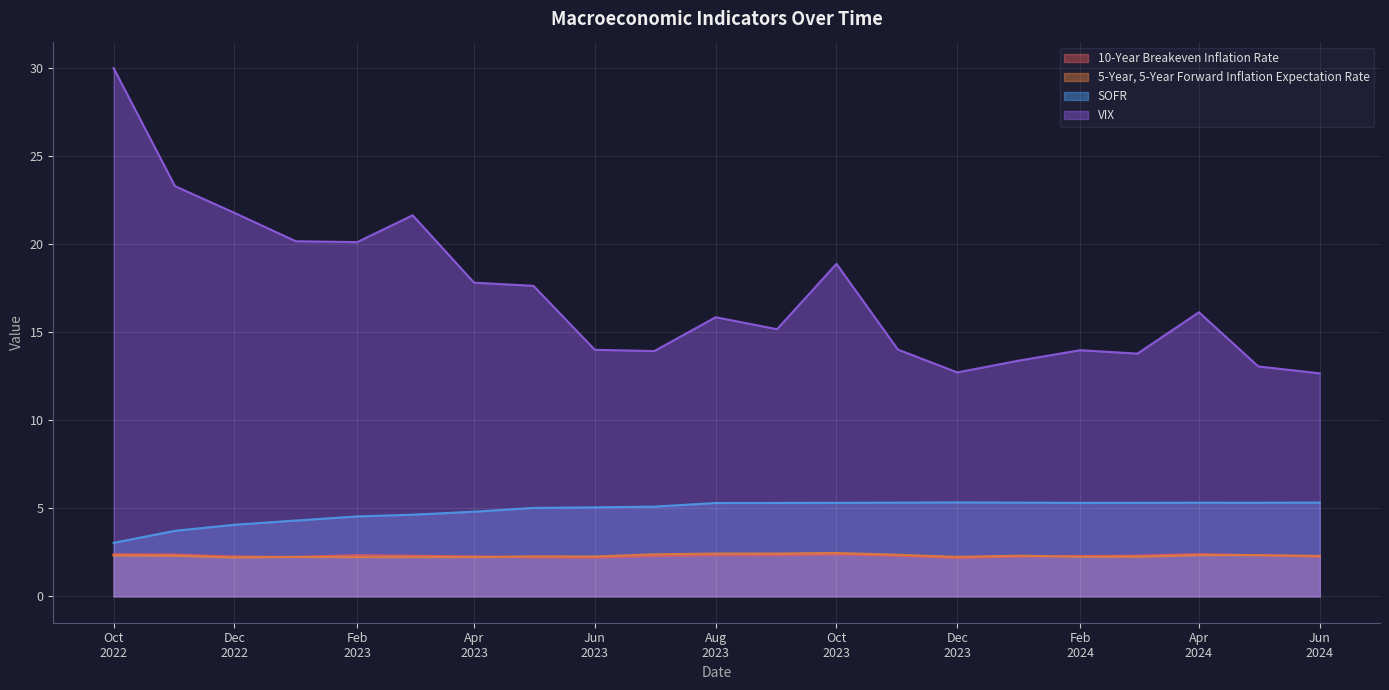

True or false: SOFR and 5-Year, 5-Year Forward Inflation Expectation Rate cross at least once.

False